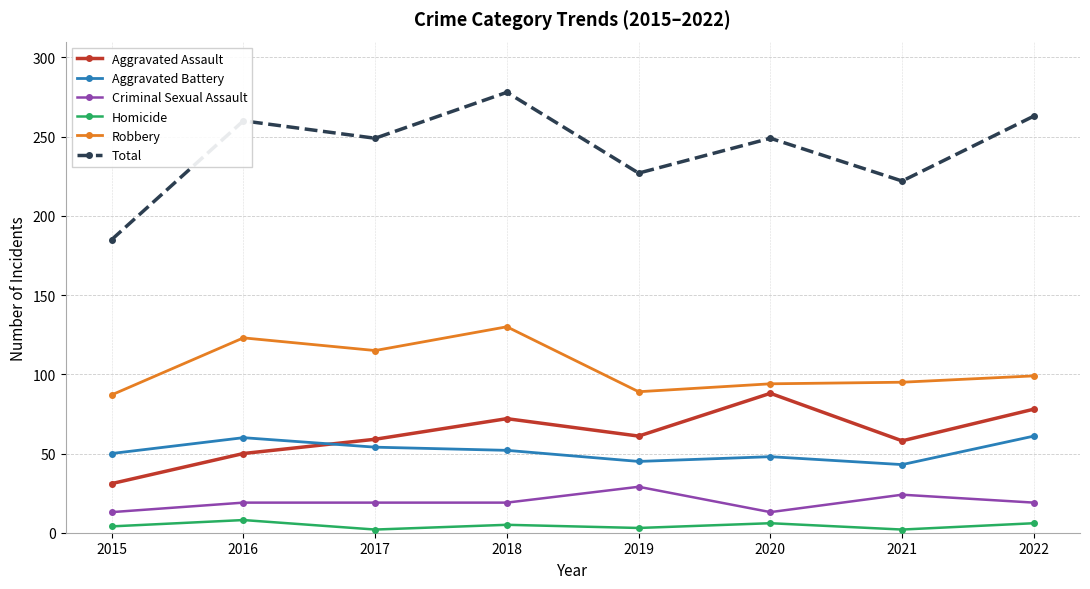

At which label does Robbery reach its peak?

2018